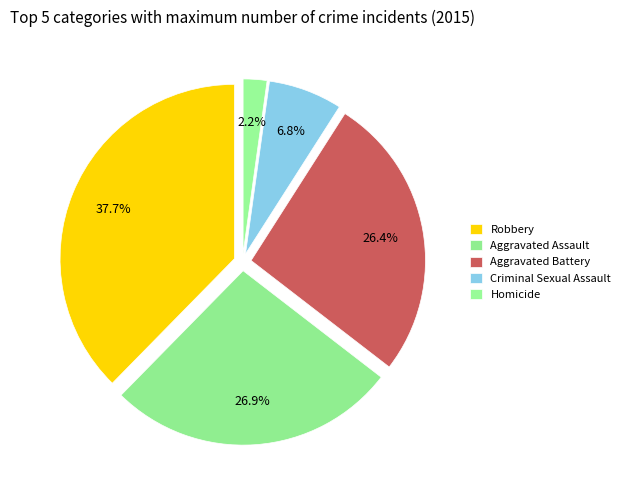

What portion of the pie excludes Aggravated Assault?

73.1%